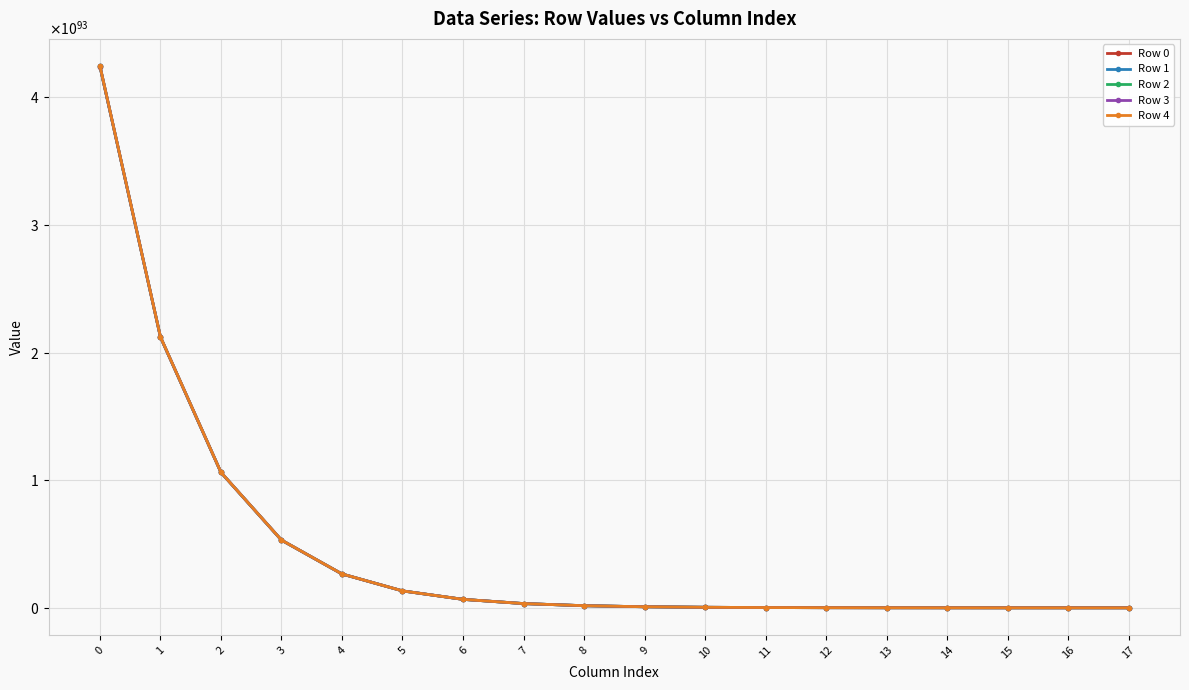

What are all the series names shown in the legend?

Row 0, Row 1, Row 2, Row 3, Row 4